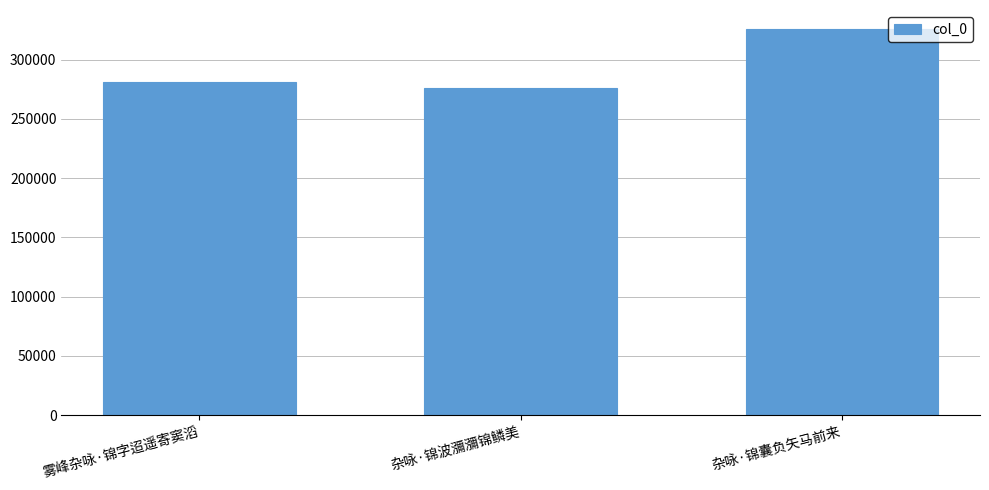

How many categories are shown in the chart?

3